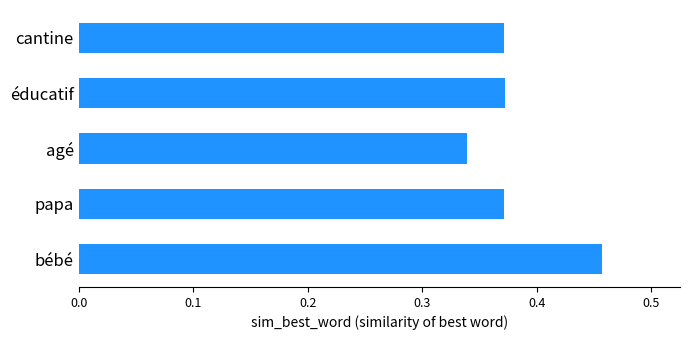

What position from the bottom is agé?

3